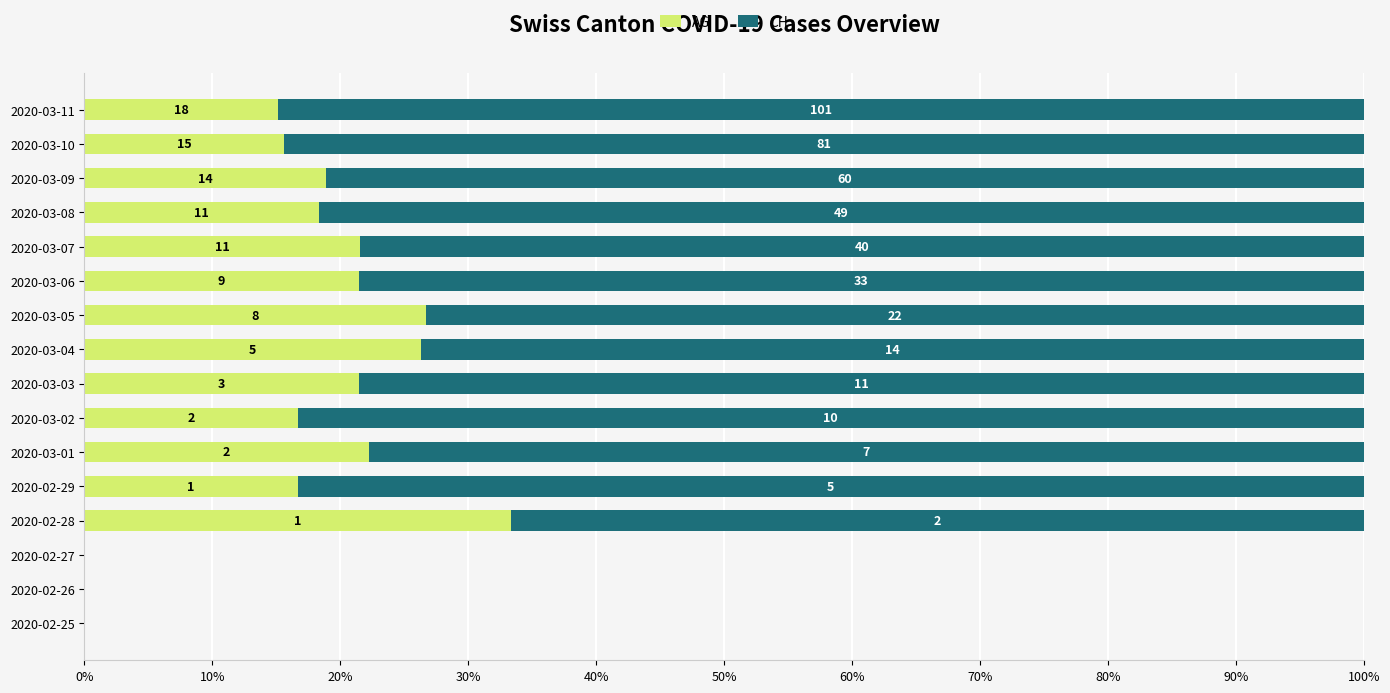

What are all the series names shown in the legend?

AG, CH